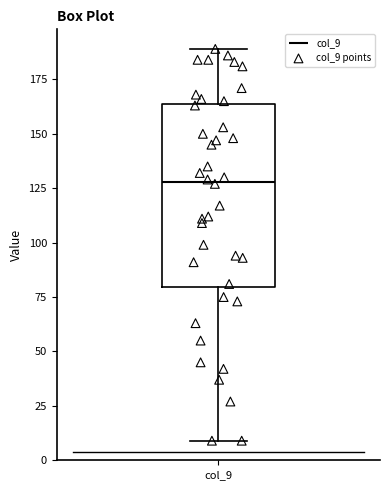

Transcribe this box plot: give where the median line is, the range the box spans, and where the two whiskers end, as read against the y-axis. The values are not printed on the chart, so give them approximately, as read against the axis.

median 130, box 80 to 165, whiskers 10 to 190